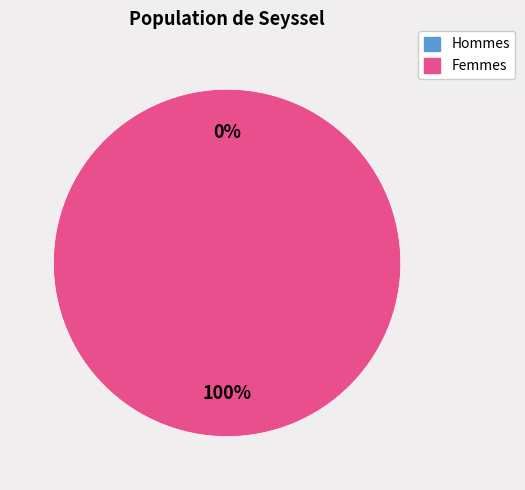

Is 1475772276 the majority of the pie?

No